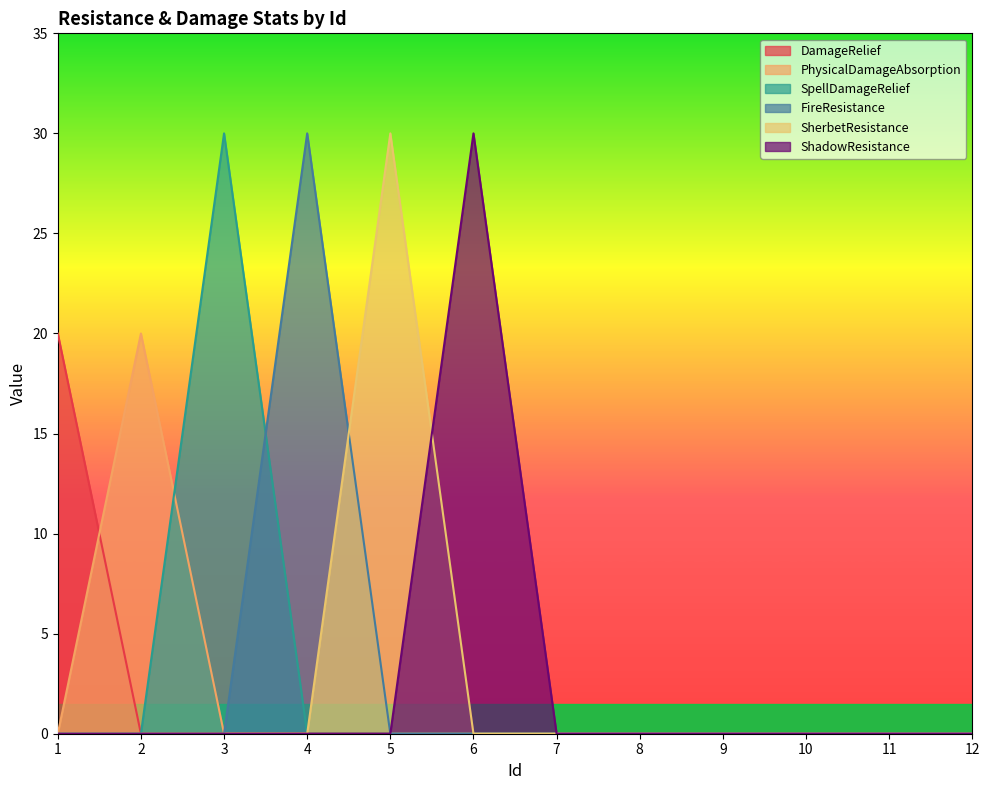

Between 1 and 3, which series saw the biggest shift?

SpellDamageRelief